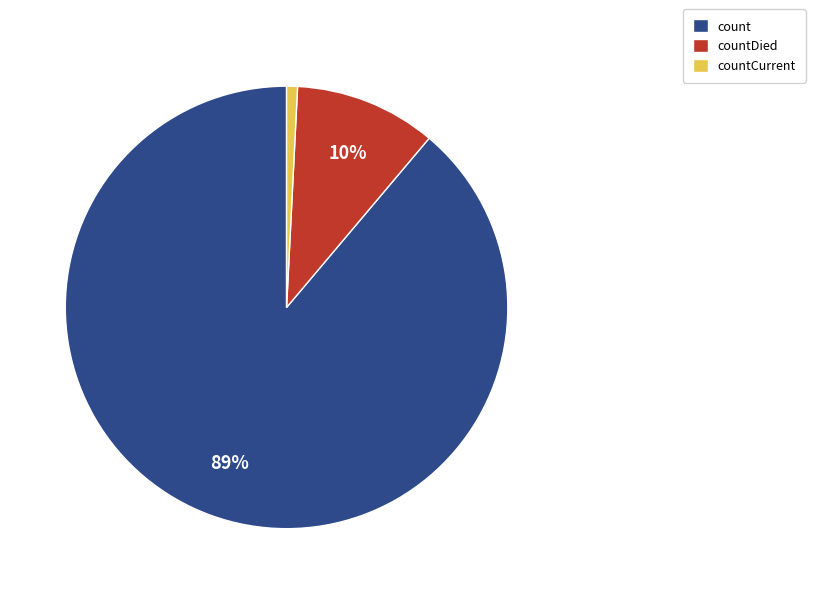

The count slice represents 89% of the pie. True or false?

True